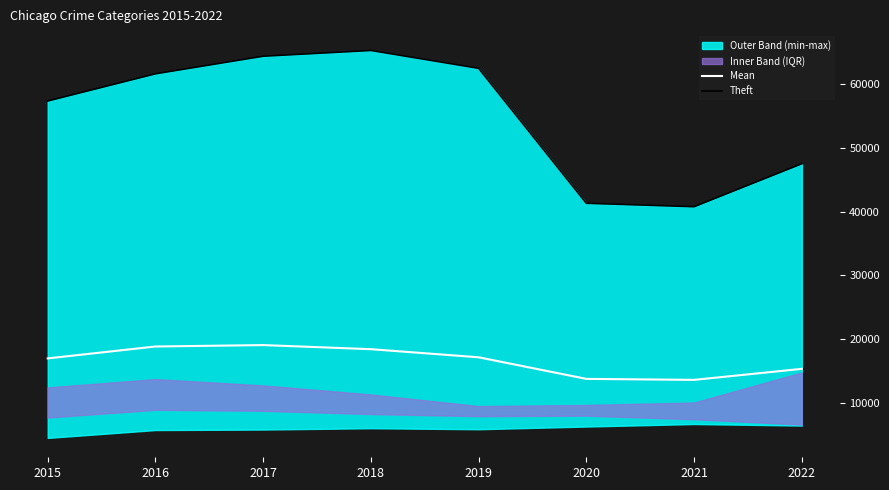

What is the greatest value displayed?

65282.0